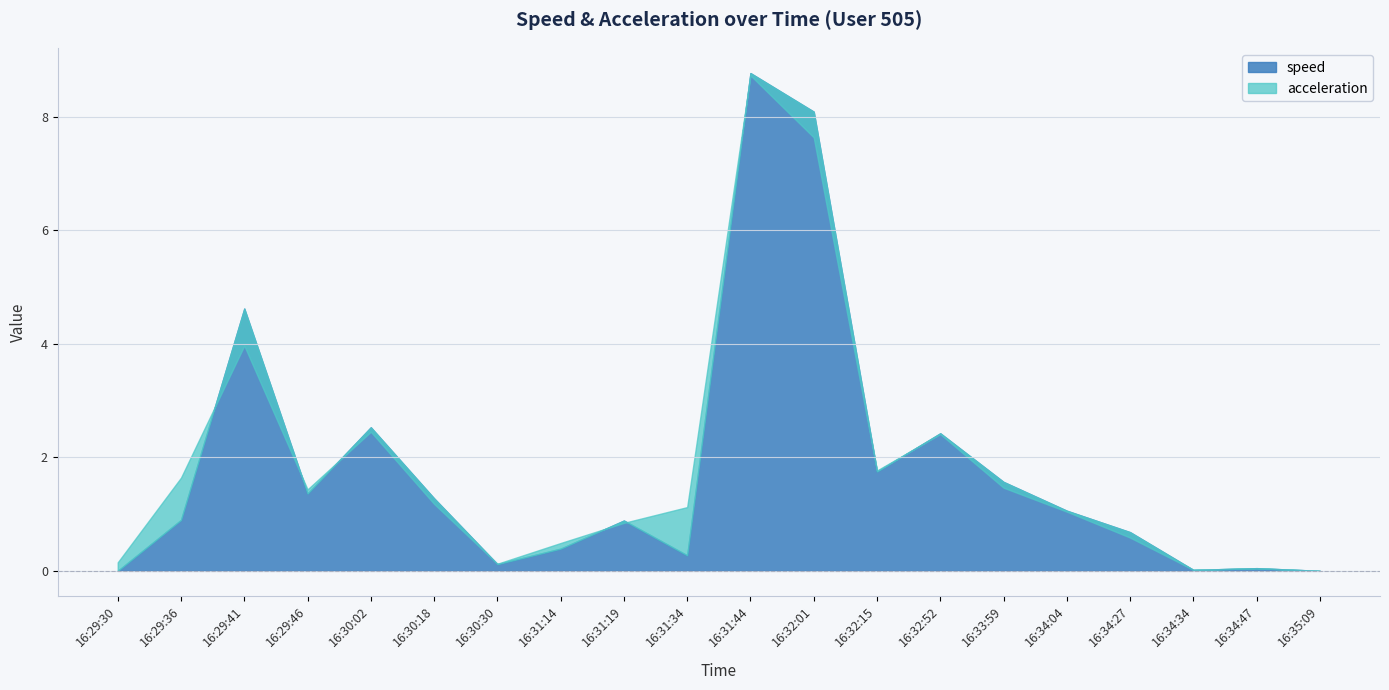

Between 16:32:01 and 16:30:18, which is larger?

16:32:01